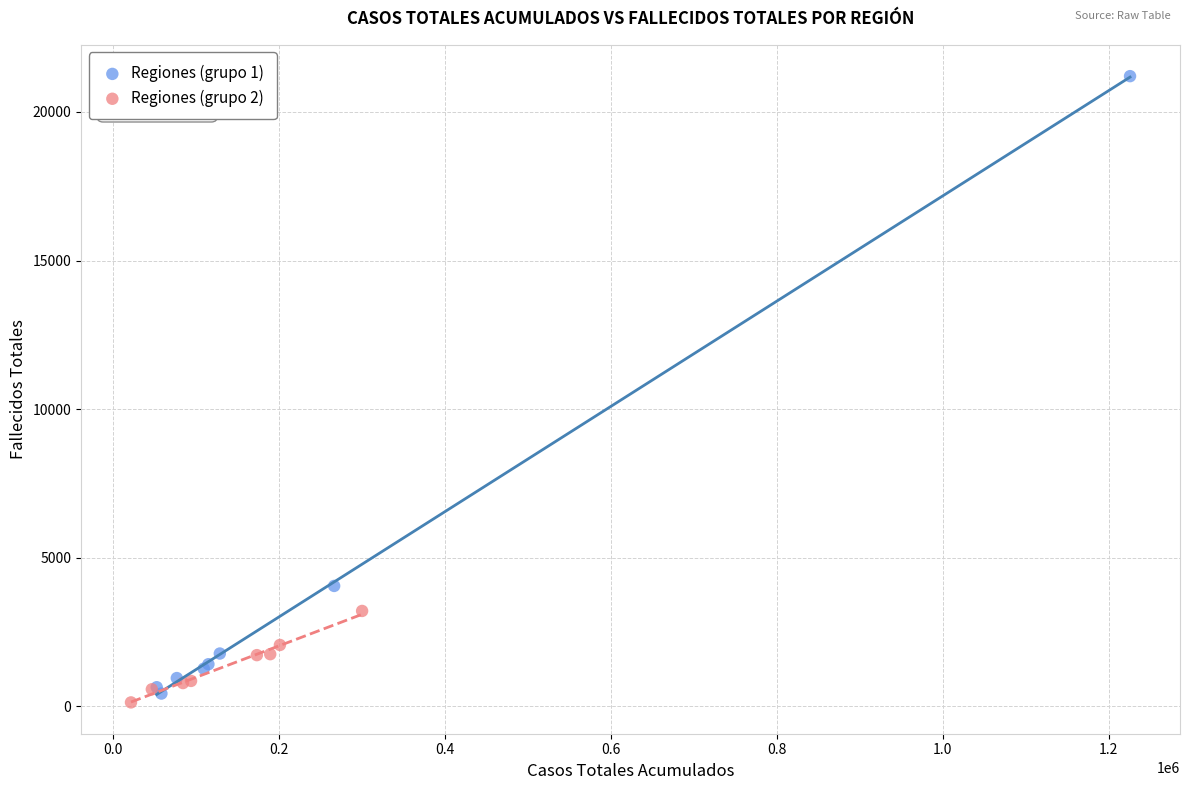

Which series reaches the maximum Y coordinate?

Regiones (grupo 1)